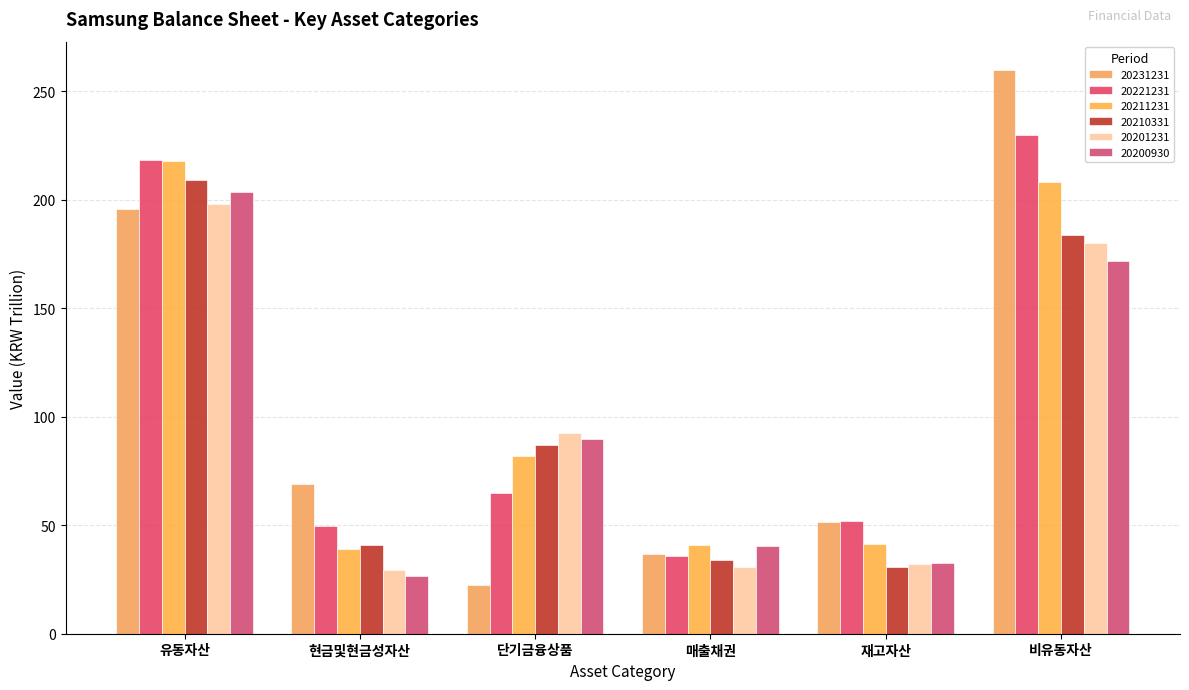

The 20210331 series shows 41.0 at 현금및현금성자산. True or false?

True